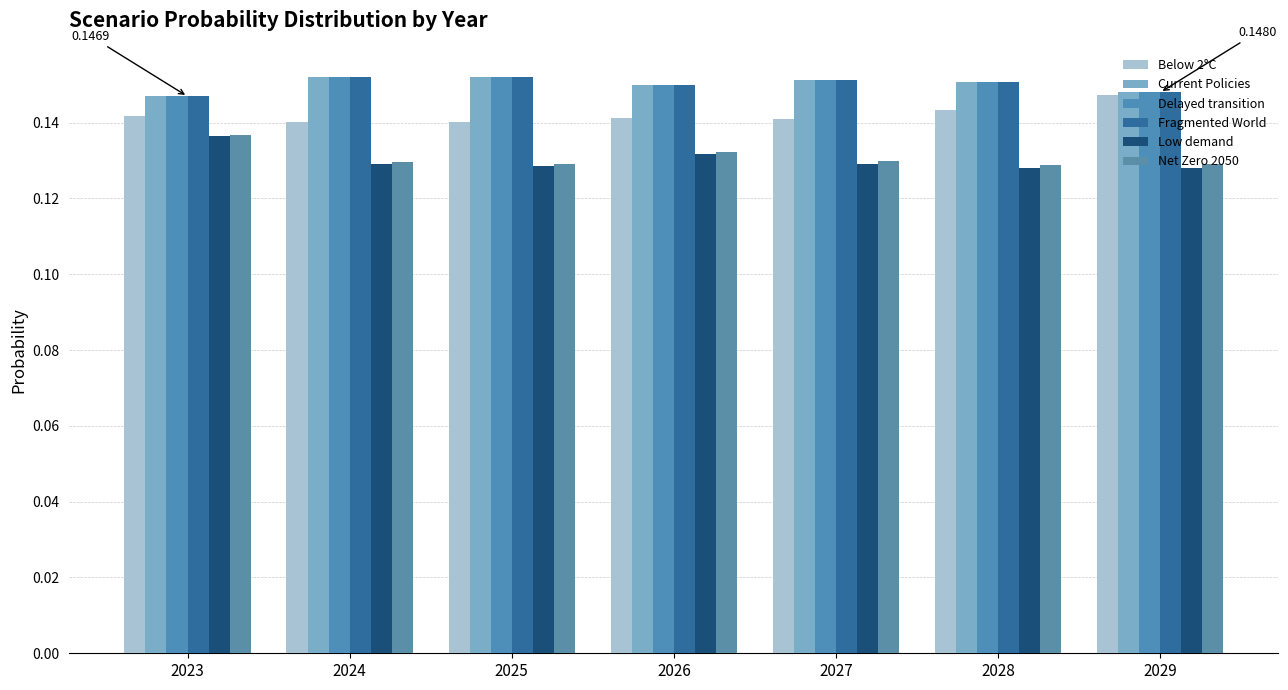

What is the value of the Fragmented World bar at the 4th from the left?

0.1